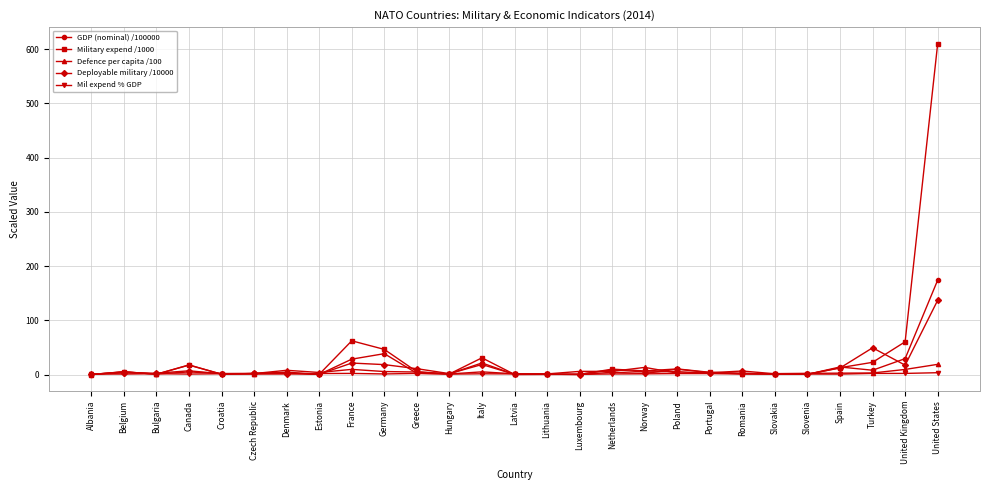

What is the greatest value displayed?

609.9